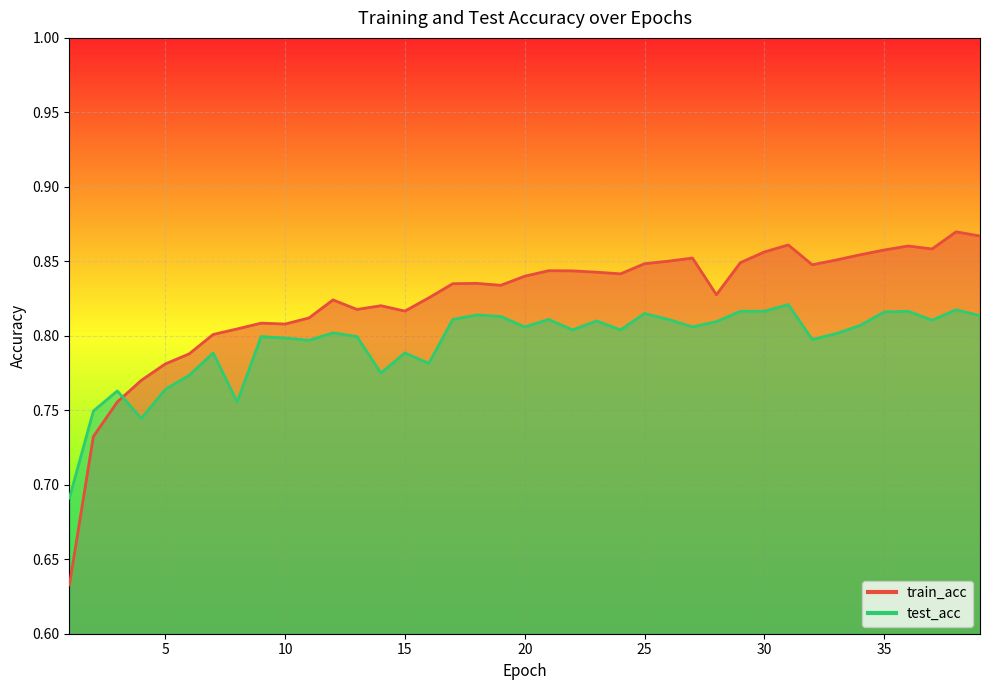

Which series has the largest total across all categories?

train_acc